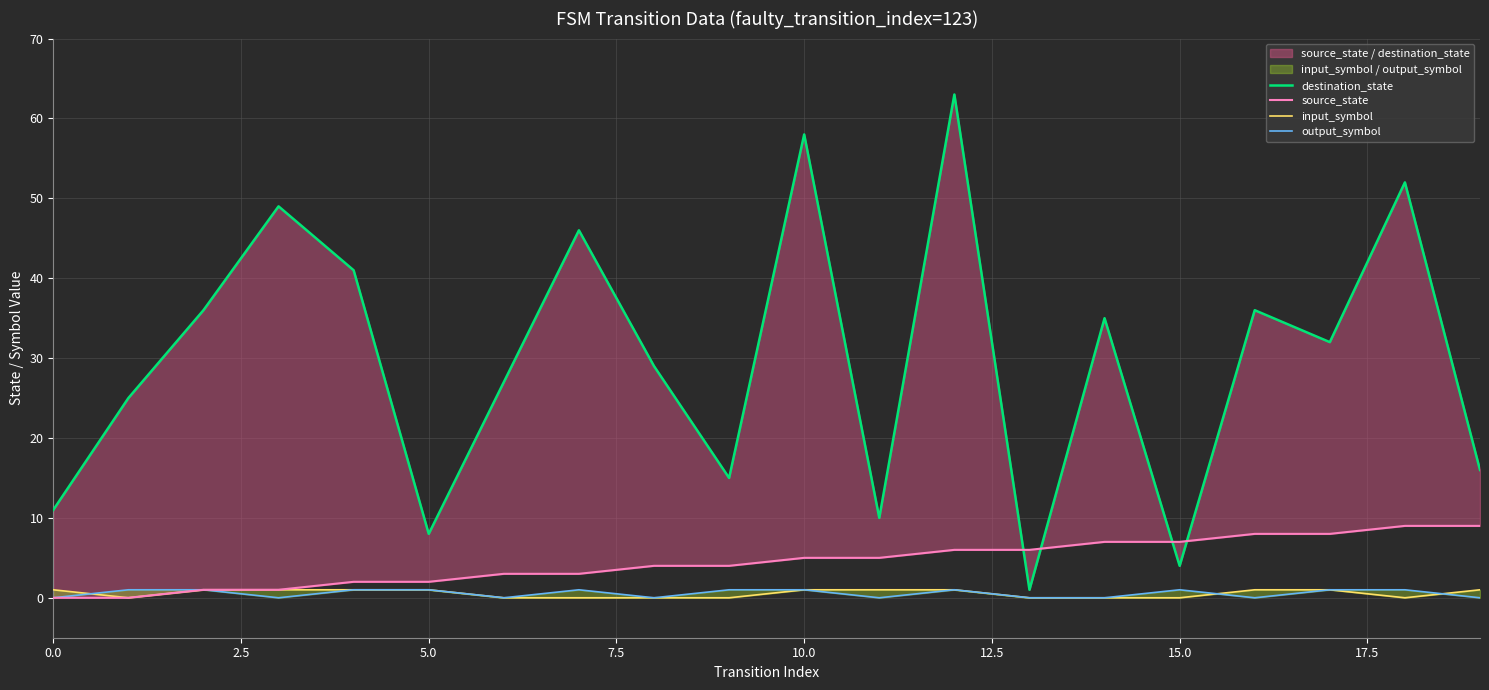

At which category is the sum across all series the highest?

12